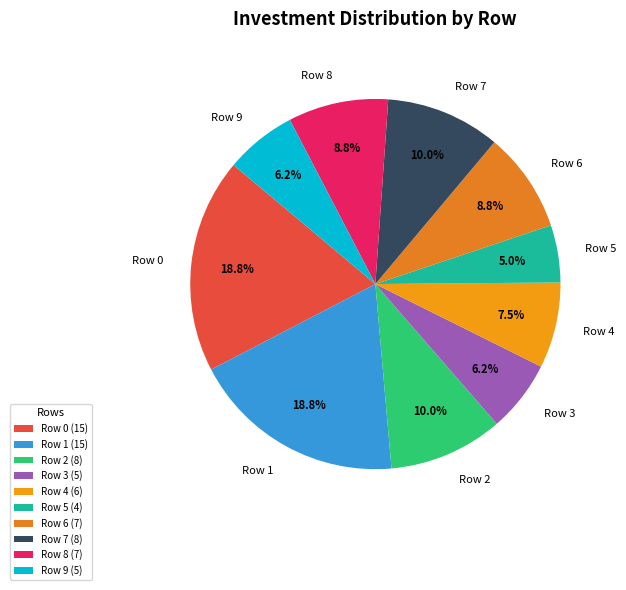

Which has a higher value, Row 0 or Row 5?

Row 0